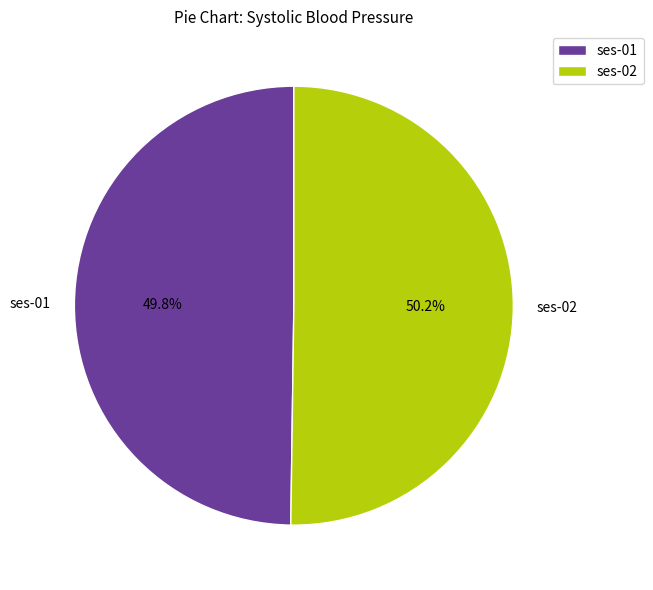

To the nearest percent, what portion does ses-01 represent?

50%